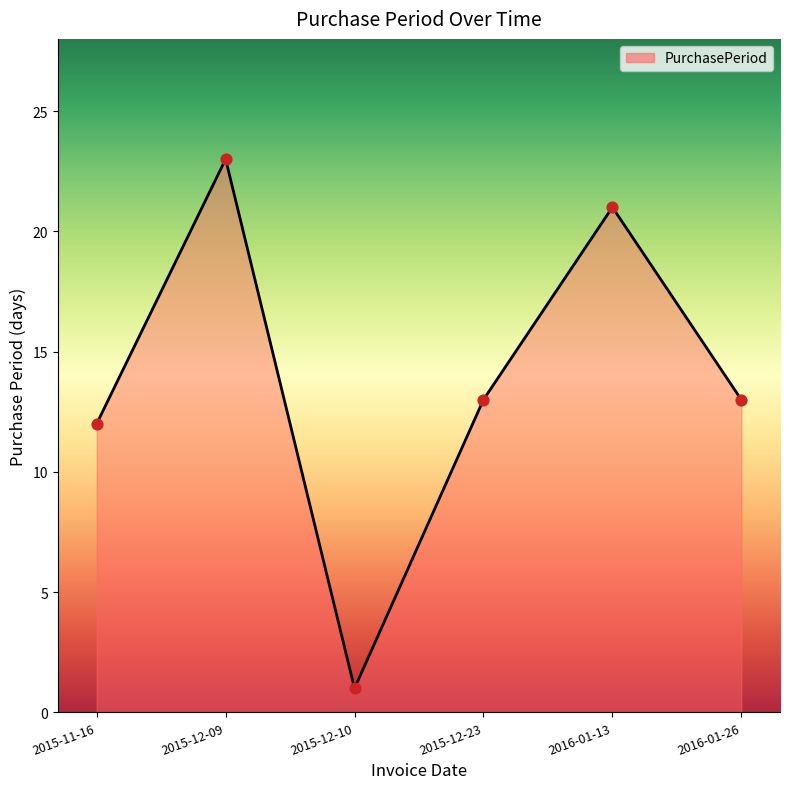

Which has a higher value, 2015-12-09 or 2015-12-23?

2015-12-09